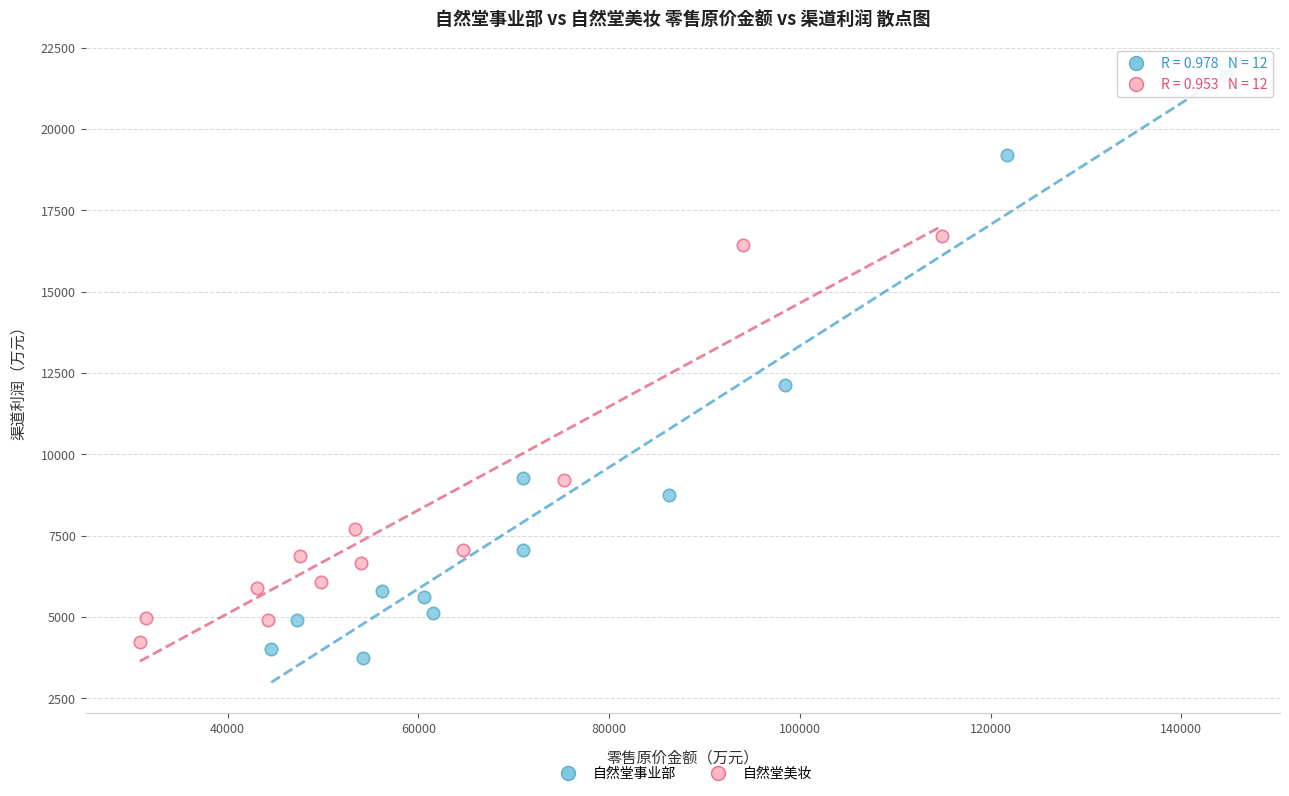

Which series has the largest Y range (max minus min)?

自然堂事业部